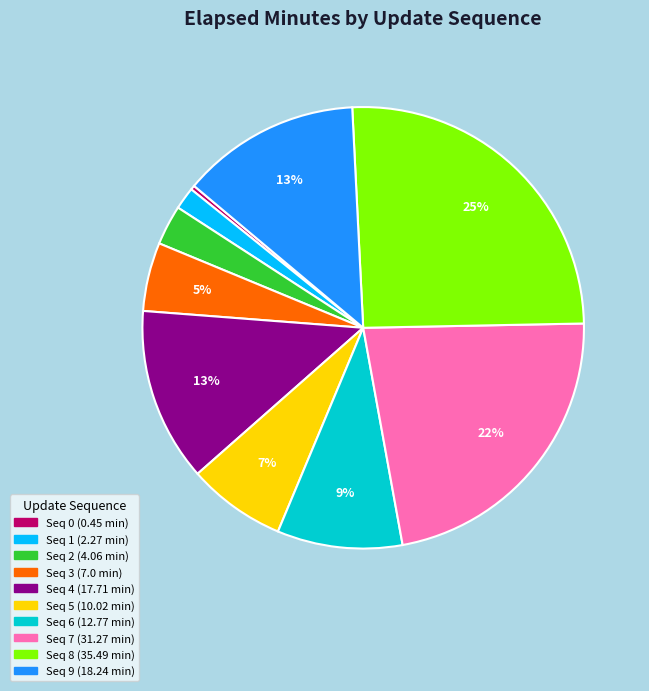

To the nearest percent, what is the average slice percentage?

10%